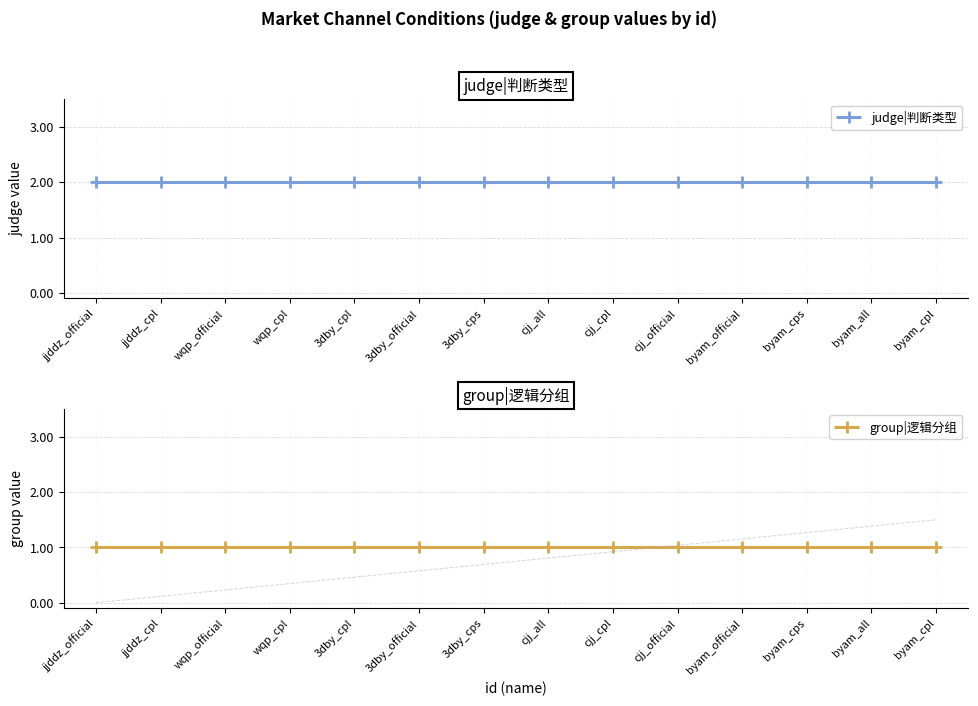

True or false: group|逻辑分组 and judge|判断类型 cross at least once.

False